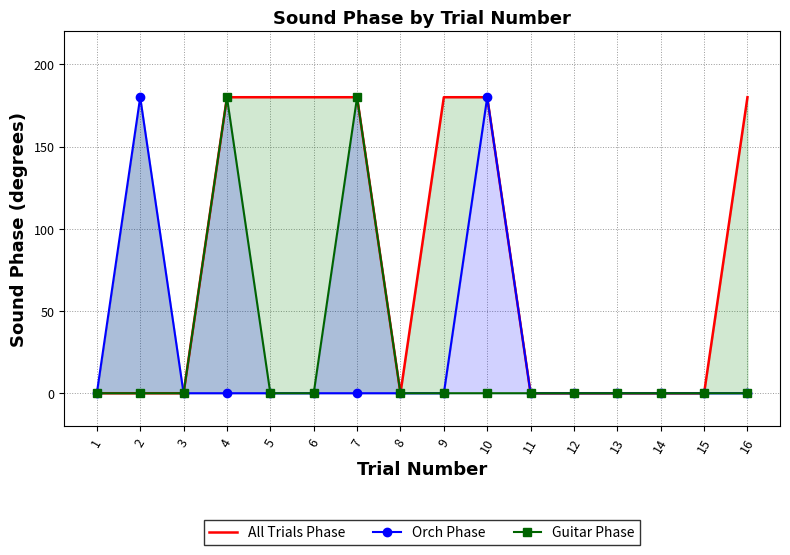

Reading left to right, transcribe all the data shown in this chart.

All Trials Phase: 1=0	2=0	3=0	4=180	5=180	6=180	7=180	8=0	9=180	10=180	11=0	12=0	13=0	14=0	15=0	16=180
Orch Phase: 1=0	2=180	3=0	4=0	5=0	6=0	7=0	8=0	9=0	10=180	11=0	12=0	13=0	14=0	15=0	16=0
Guitar Phase: 1=0	2=0	3=0	4=180	5=0	6=0	7=180	8=0	9=0	10=0	11=0	12=0	13=0	14=0	15=0	16=0